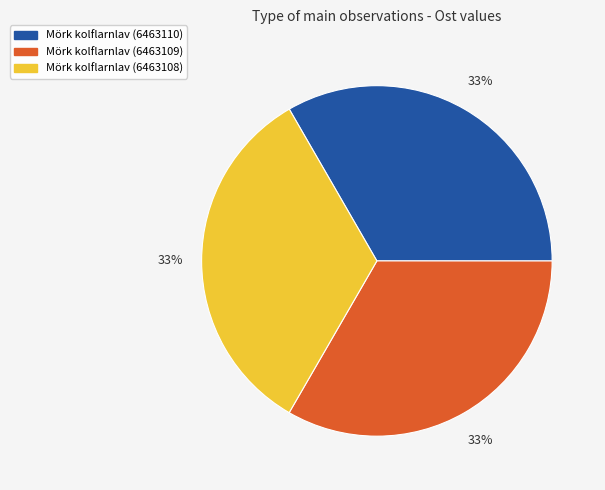

What is the ratio of the value at Mörk kolflarnlav (6463110) to the value at Mörk kolflarnlav (6463109)?

1.0